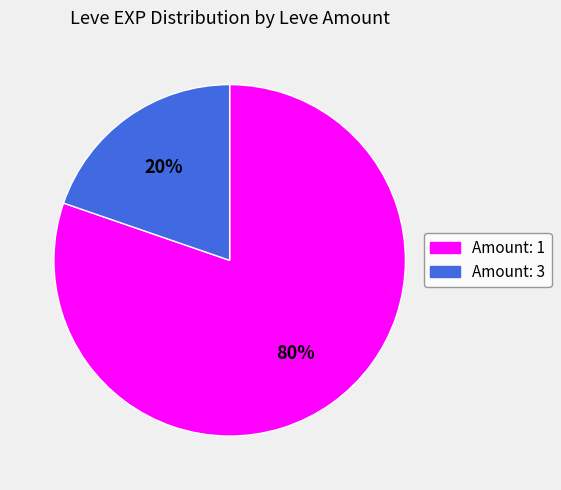

Does any single category account for the majority?

Yes